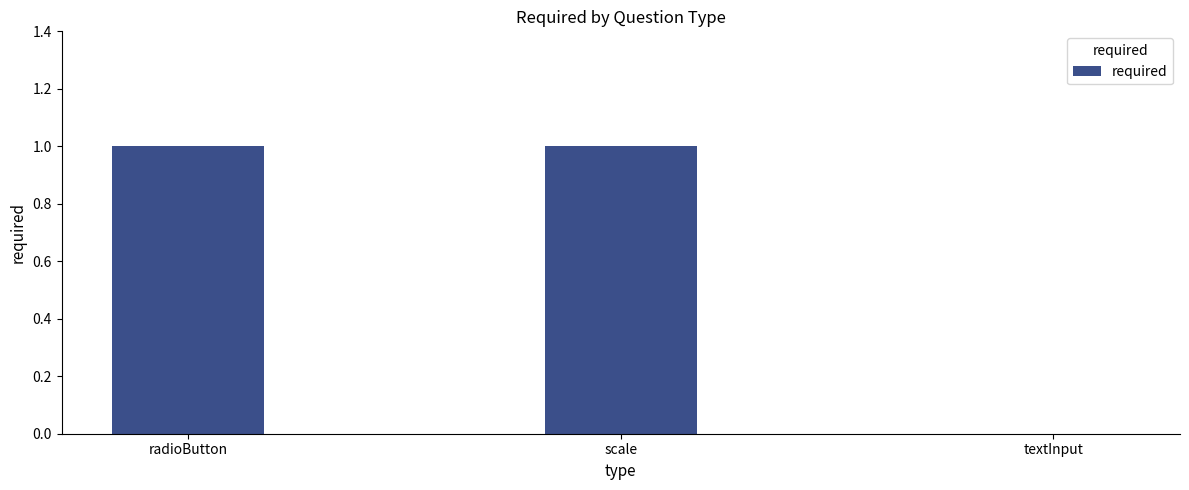

What is the ratio of the value at radioButton to the value at scale?

1.0